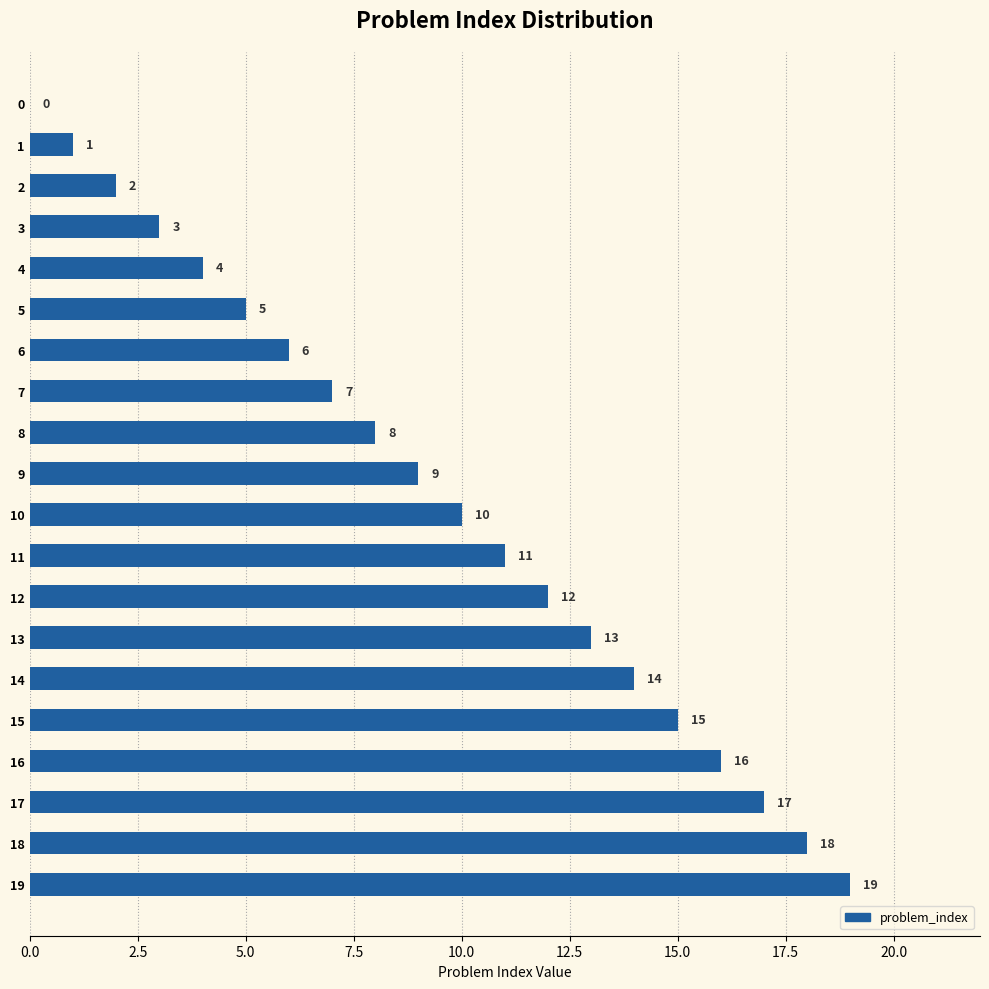

What is the sum of all values?

190